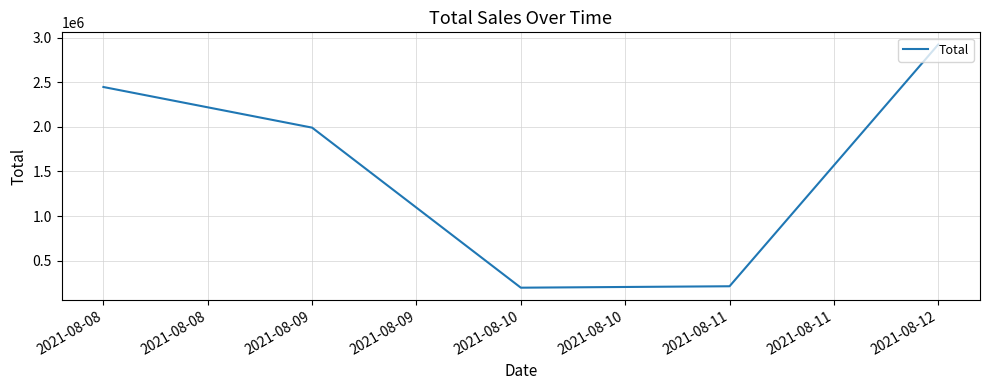

True or false: there are more than 1 points higher than both neighbors.

False